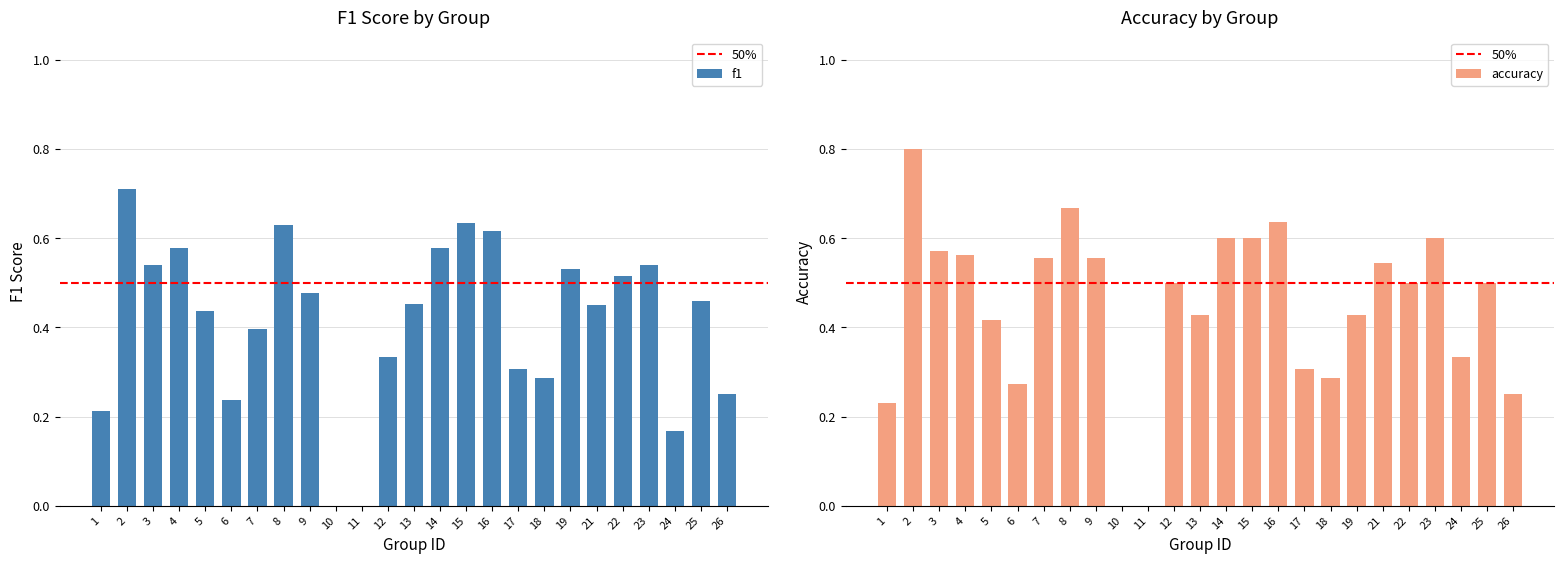

What is the total value across all series at 1?

0.4